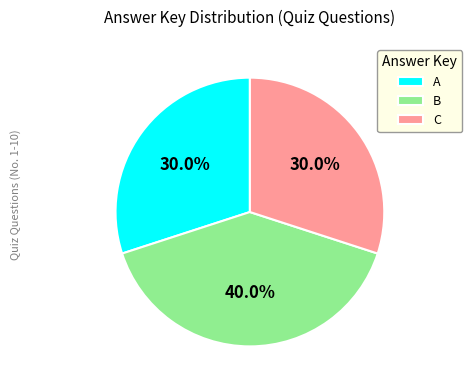

What is the total percentage of B and A?

70.0%